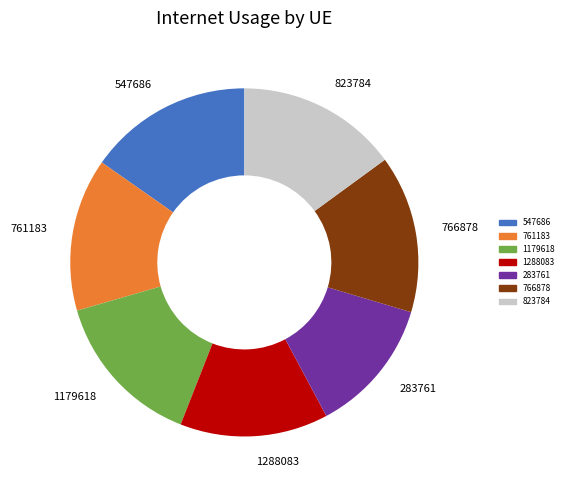

Does 547686 represent more than half of the total?

No